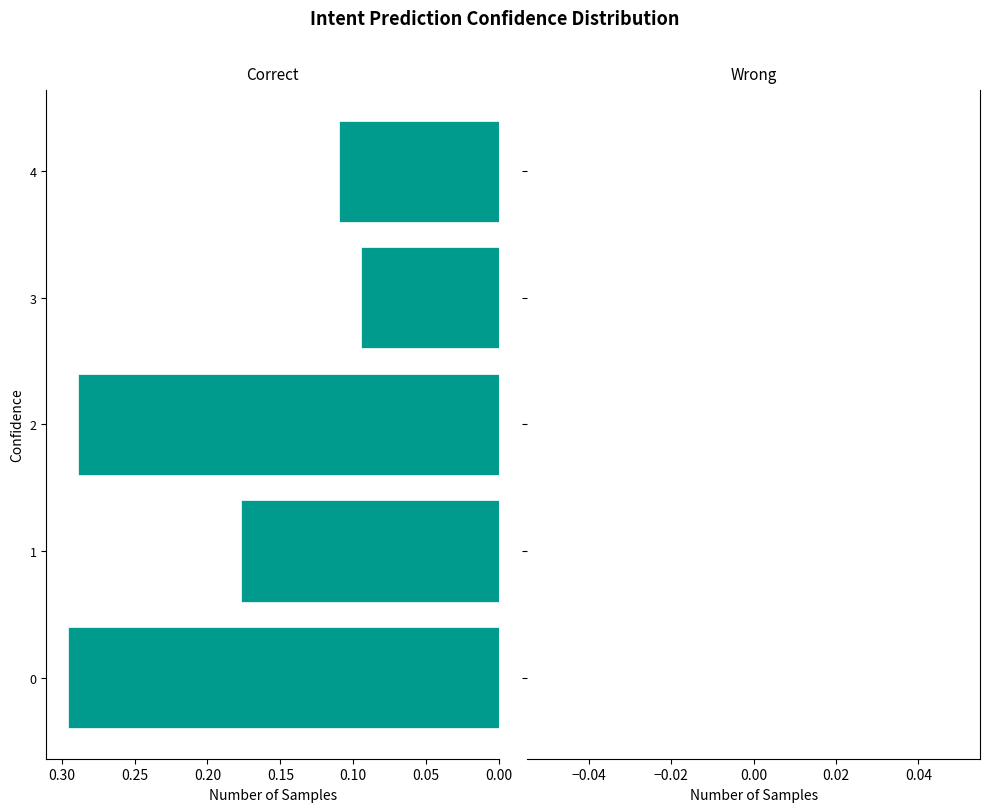

At which category does the chart reach its minimum across all series?

3